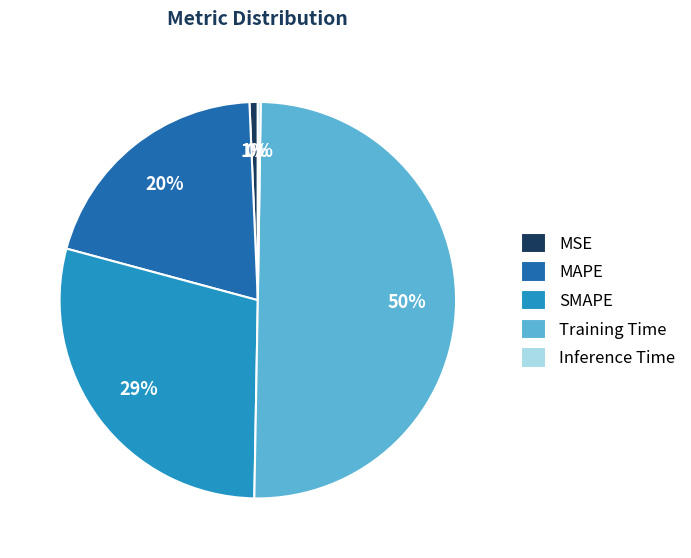

Which slice is the largest?

Training Time